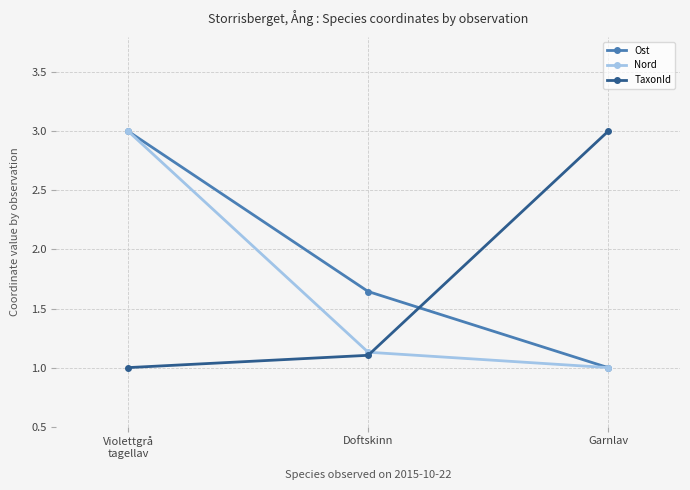

What is the highest value of the Ost series?

3.0